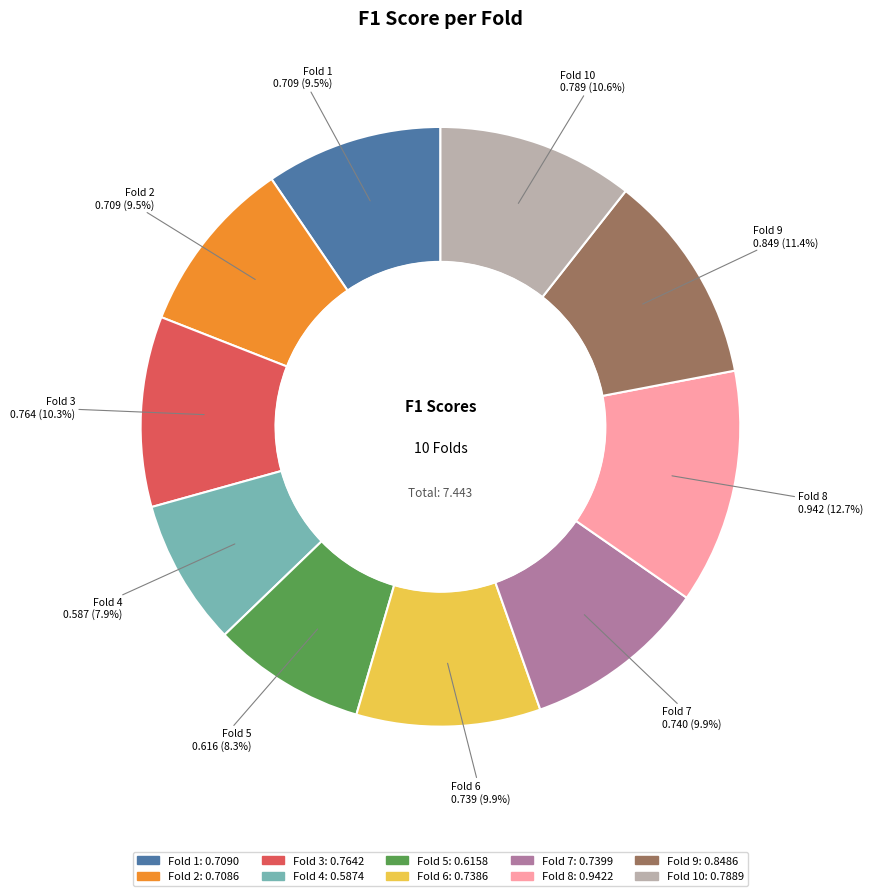

Is there any slice that represents more than half of the pie?

No